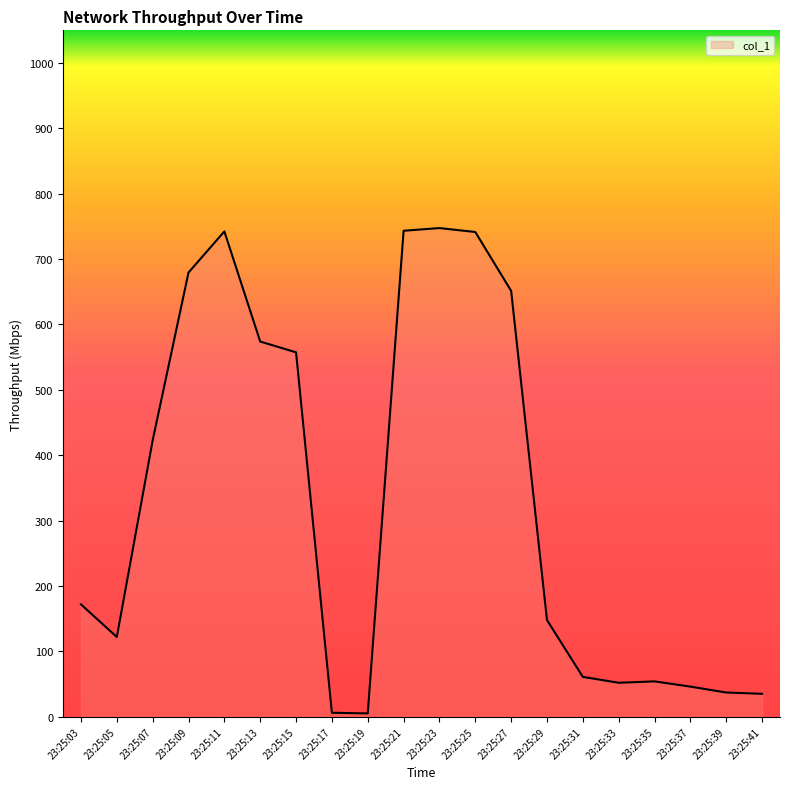

What value does the data have at 23:25:31?

60.9